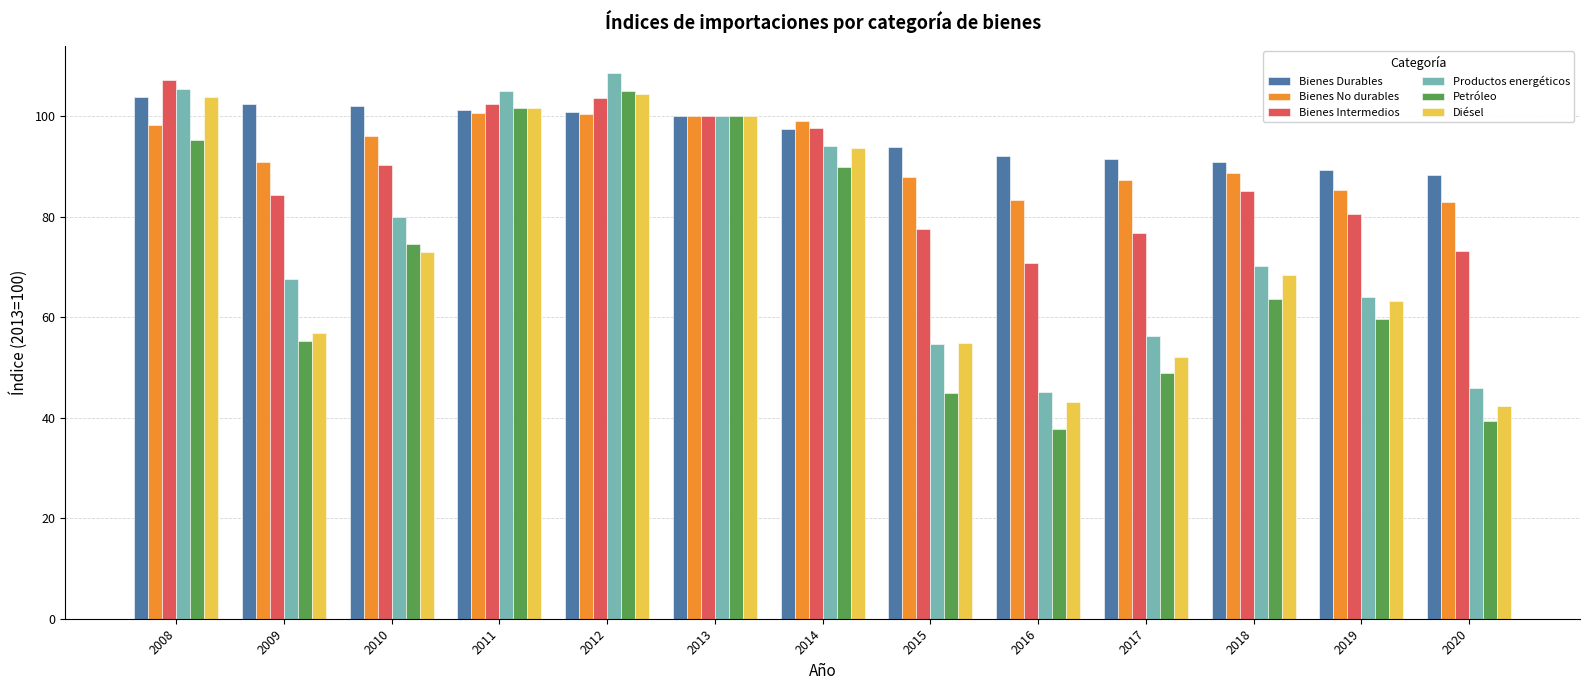

What is the smallest value displayed?

37.7